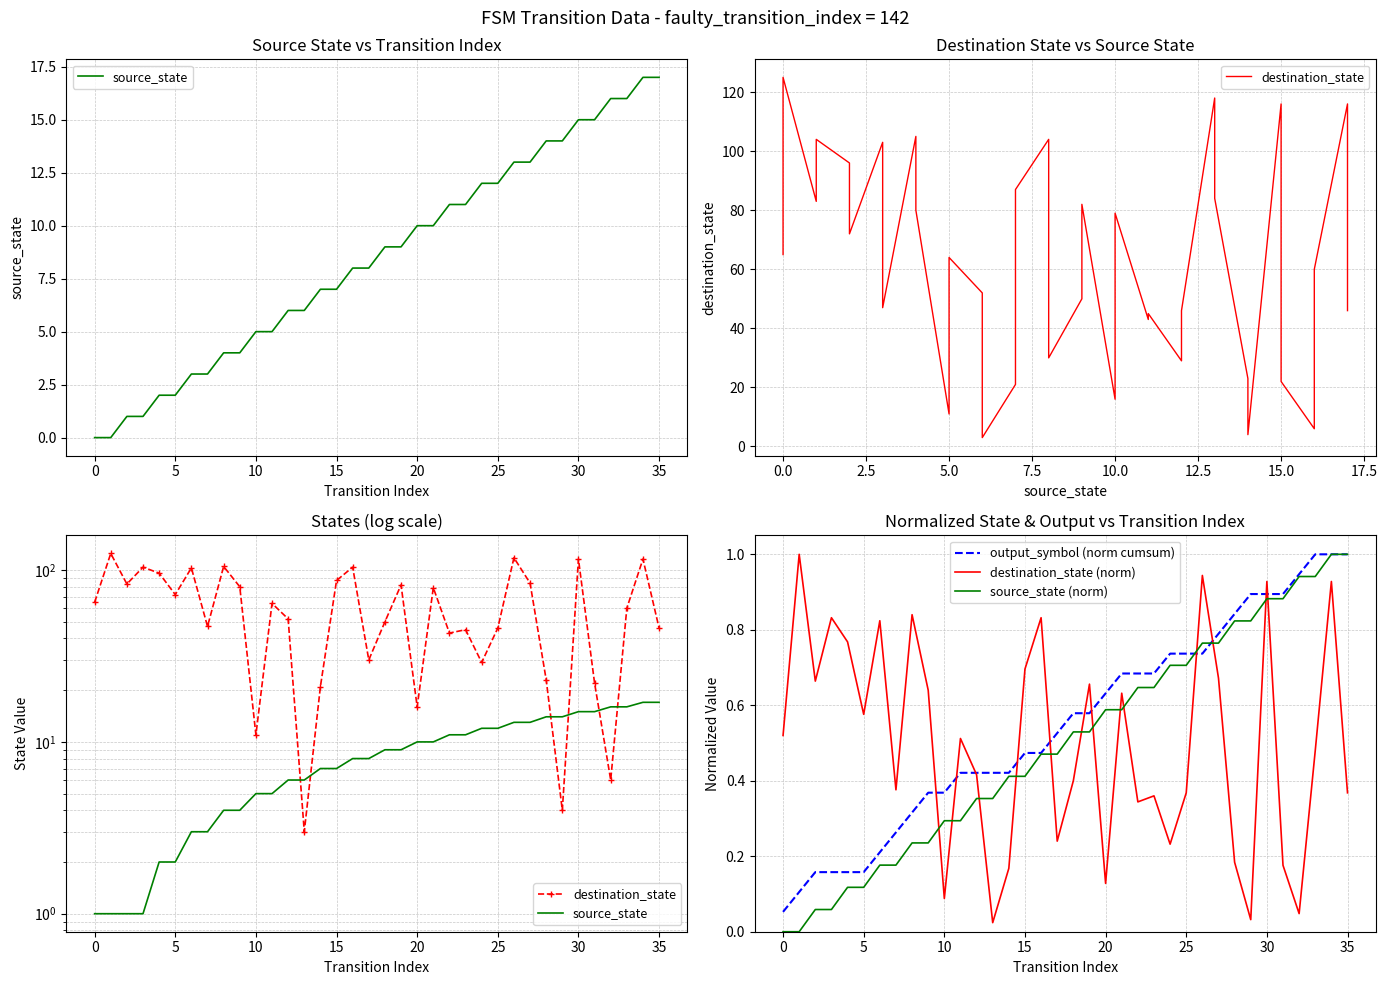

Is it true that source_state (norm) equals 0.7 at 25?

True